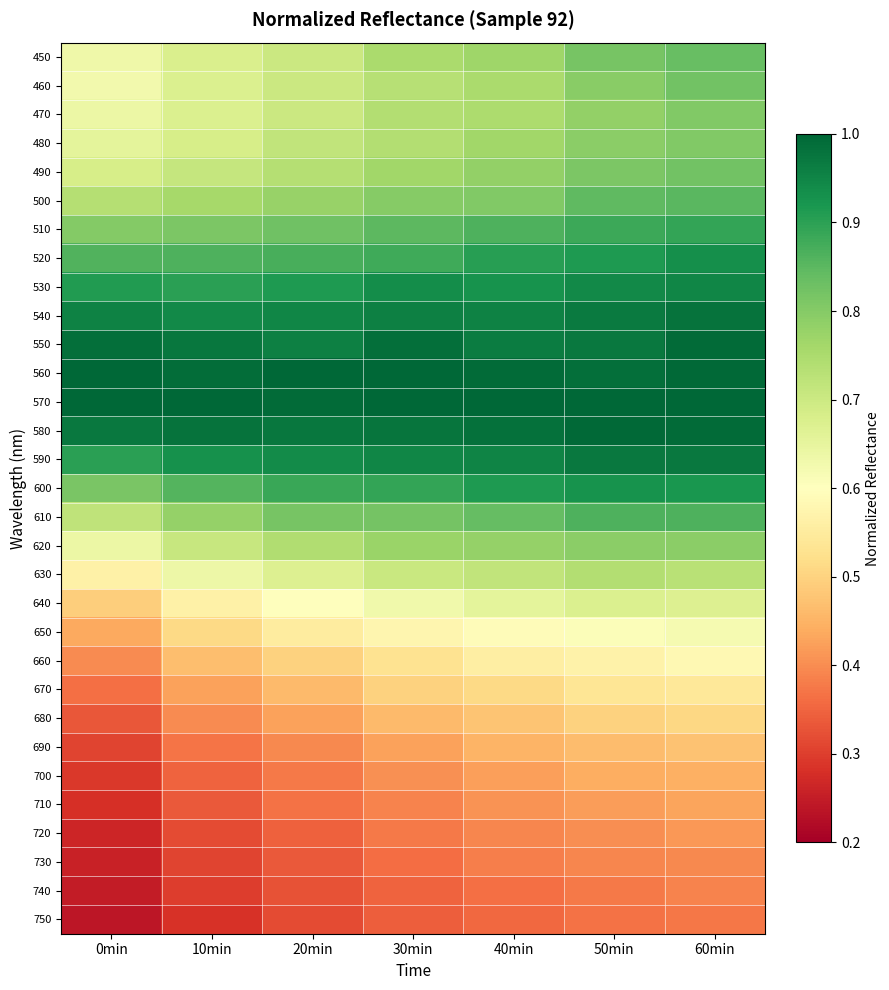

Which label corresponds to the largest value in the chart?

0min